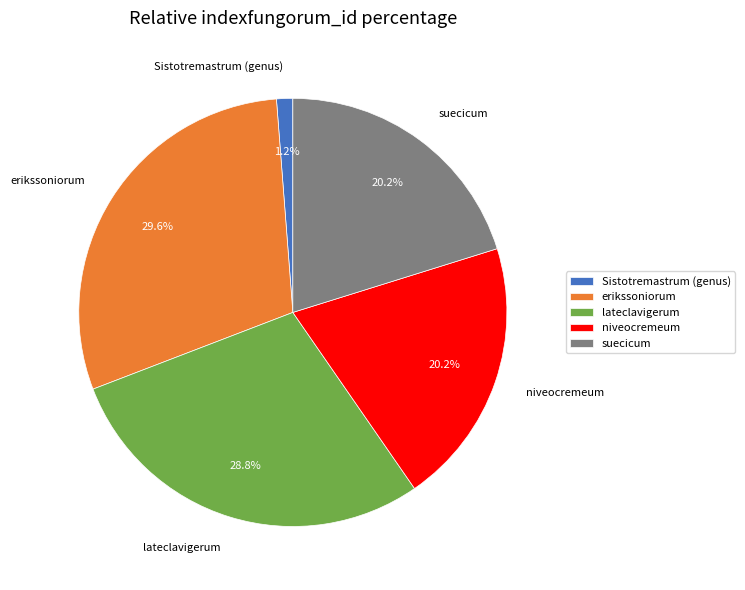

Is the sum of Sistotremastrum (genus) and erikssoniorum greater than half?

No